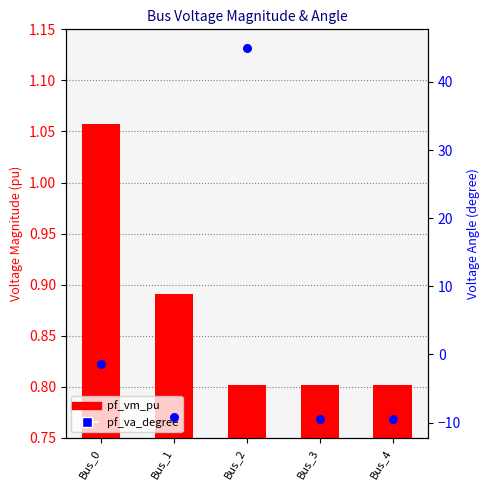

What is the total value across all series at Bus_3?

-8.7